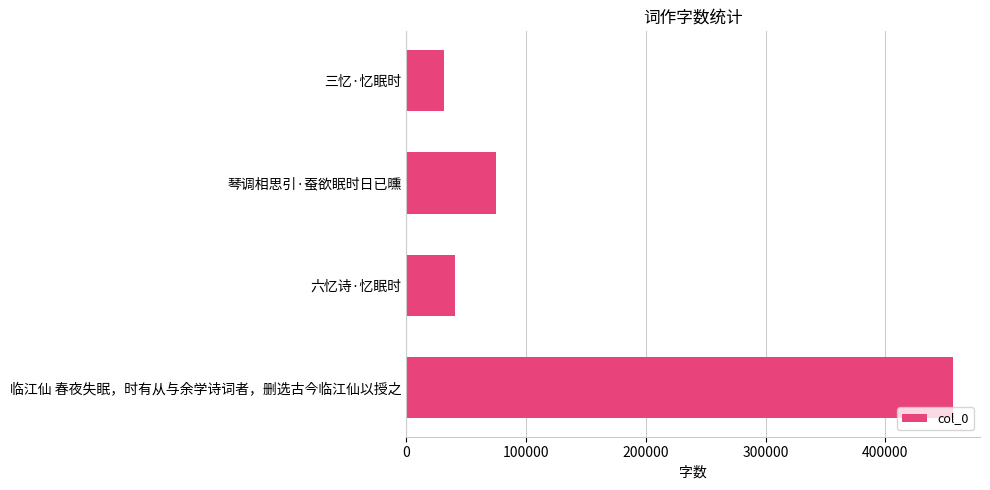

Reading bottom to top, what are all the values shown in this chart?

临江仙 春夜失眠，时有从与余学诗词者，删选古今临江仙以授之=456301	六忆诗·忆眠时=40445	琴调相思引·蚕欲眠时日已曛=75036	三忆·忆眠时=31492